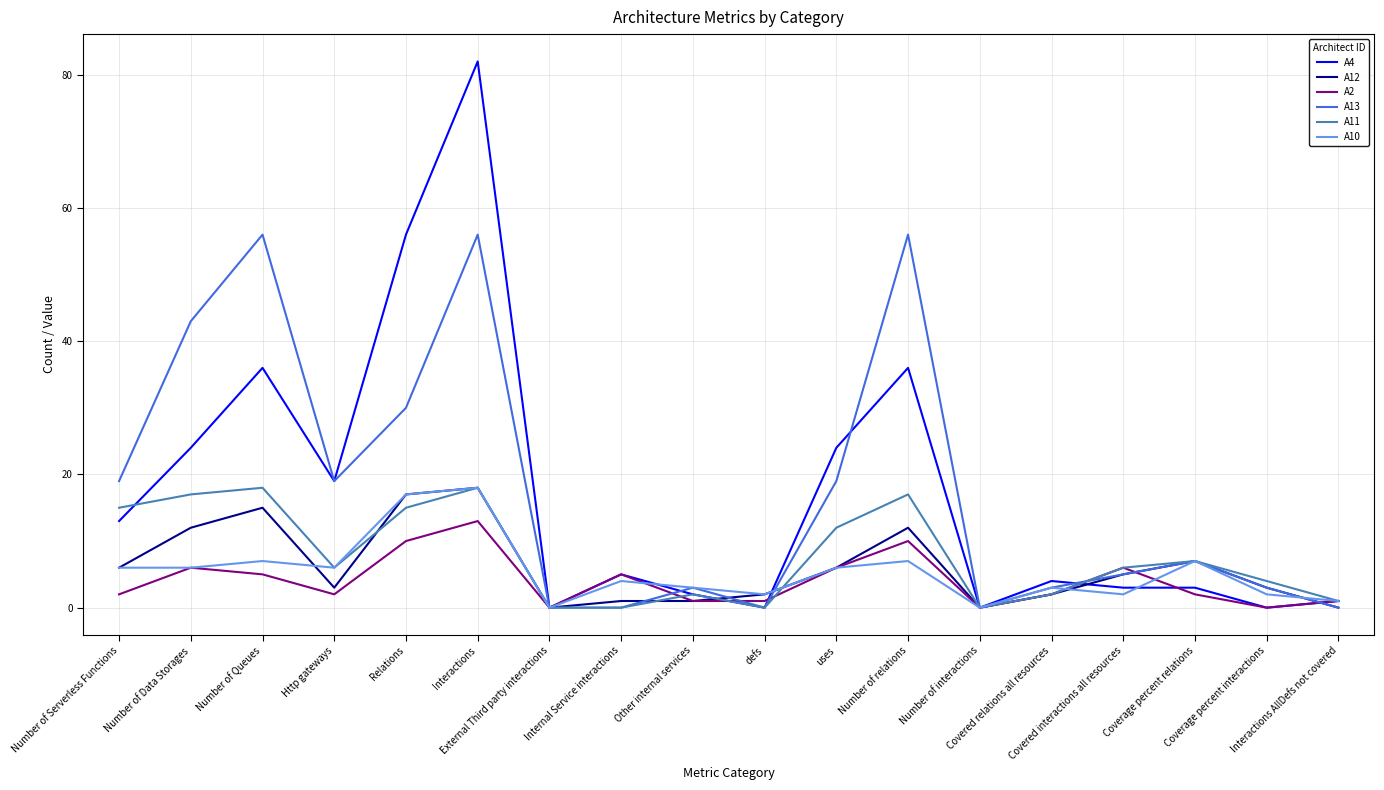

What is the total value across all series at Number of Serverless Functions?

61